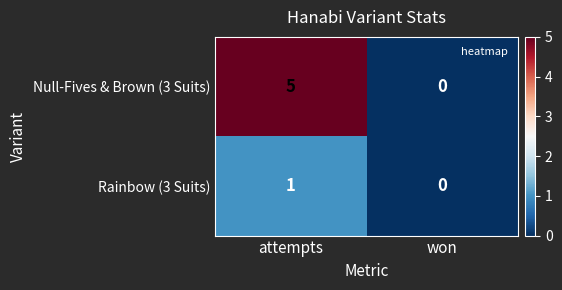

The Rainbow (3 Suits) series shows 1 at attempts. True or false?

True